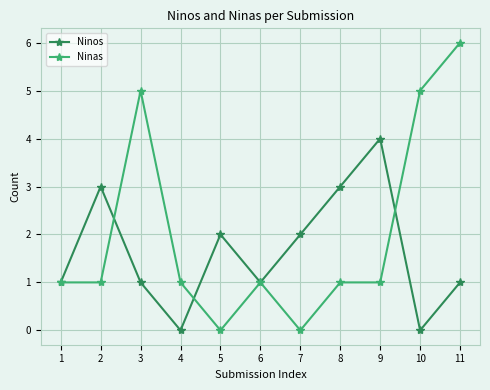

What is the greatest value displayed?

6